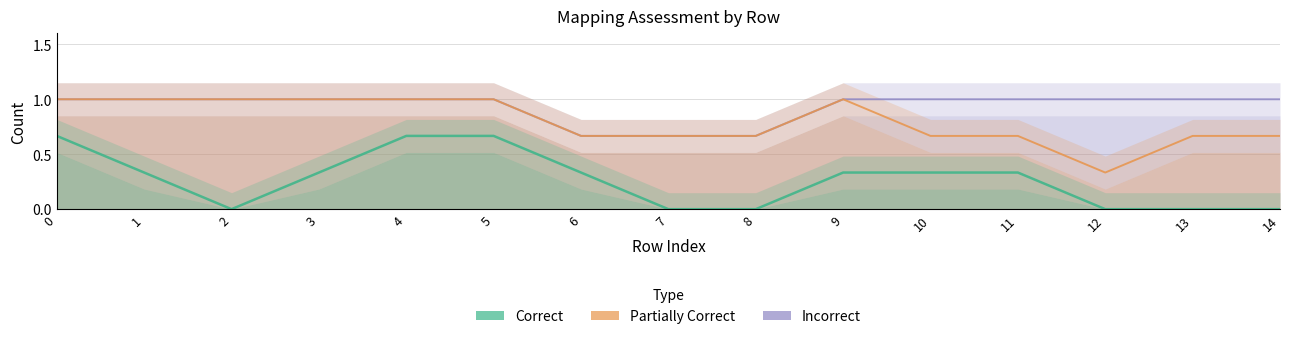

List the series in order of their overall mean, lowest first.

Correct, Partially Correct, Incorrect